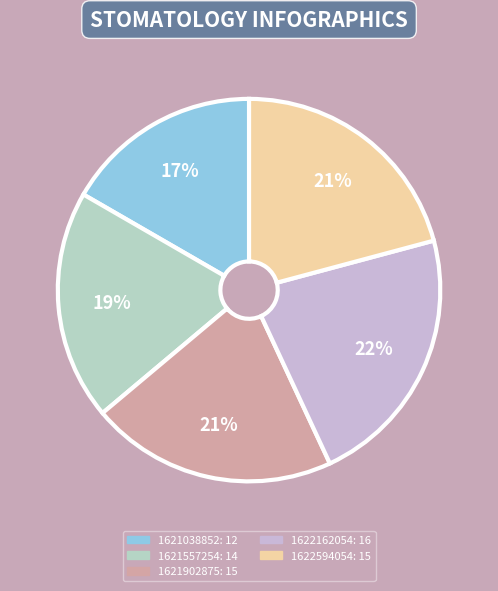

How many slices are in this pie chart?

5